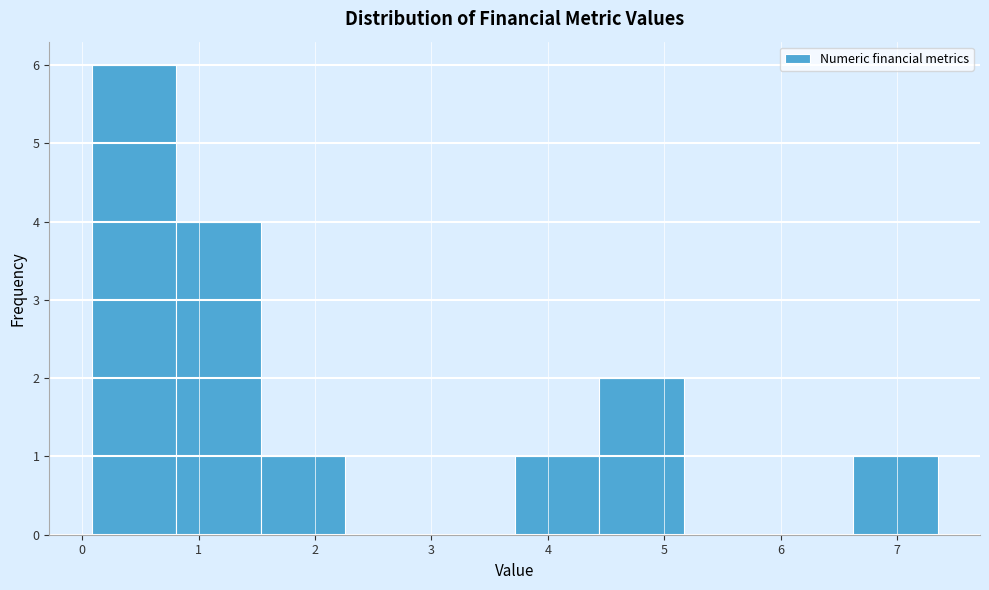

What is the height of the bar covering 1.5 to 2.3 on the x-axis? Neither the bar edges nor the heights are printed on the chart, so give them approximately, as read against the axes.

1